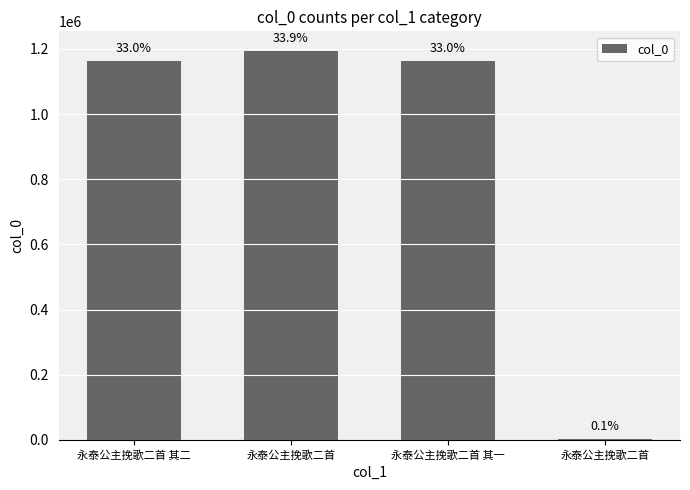

What is the difference between the maximum and minimum values?

1191809